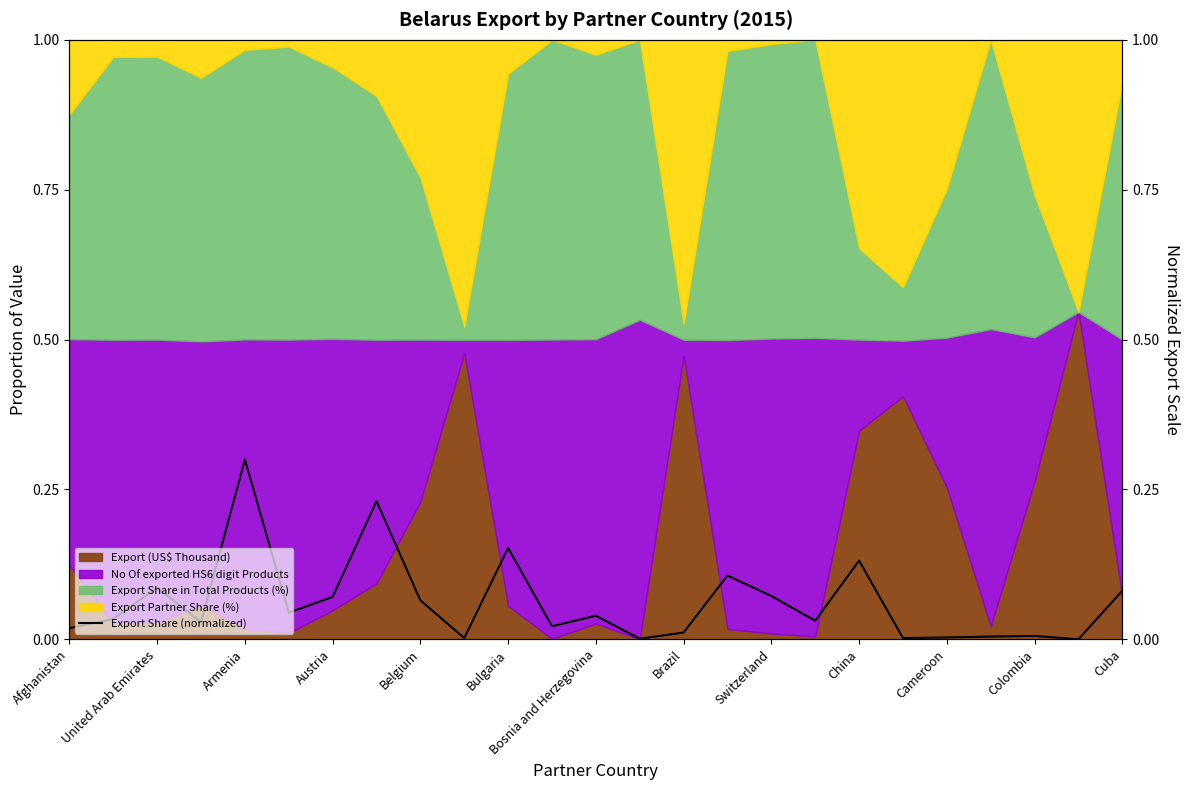

How many lines are shown in the chart?

1